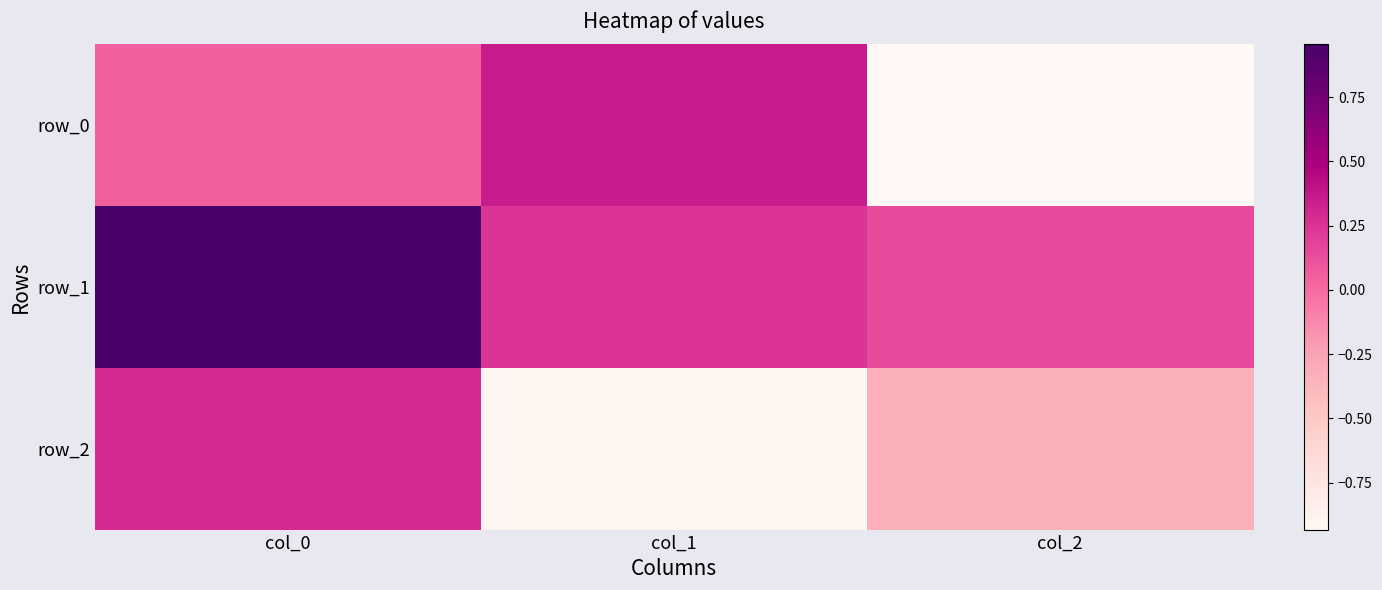

What is the total value across all series at col_1?

-0.3